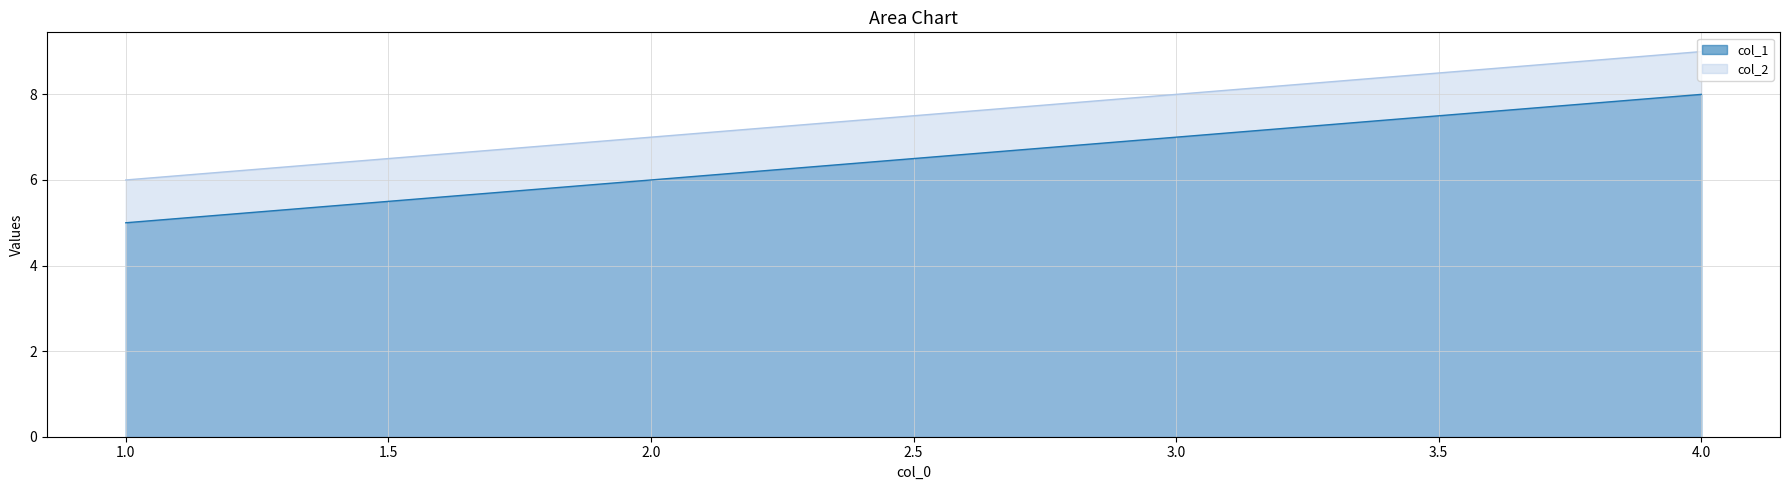

Which category has the highest value in the col_1 series?

4.0